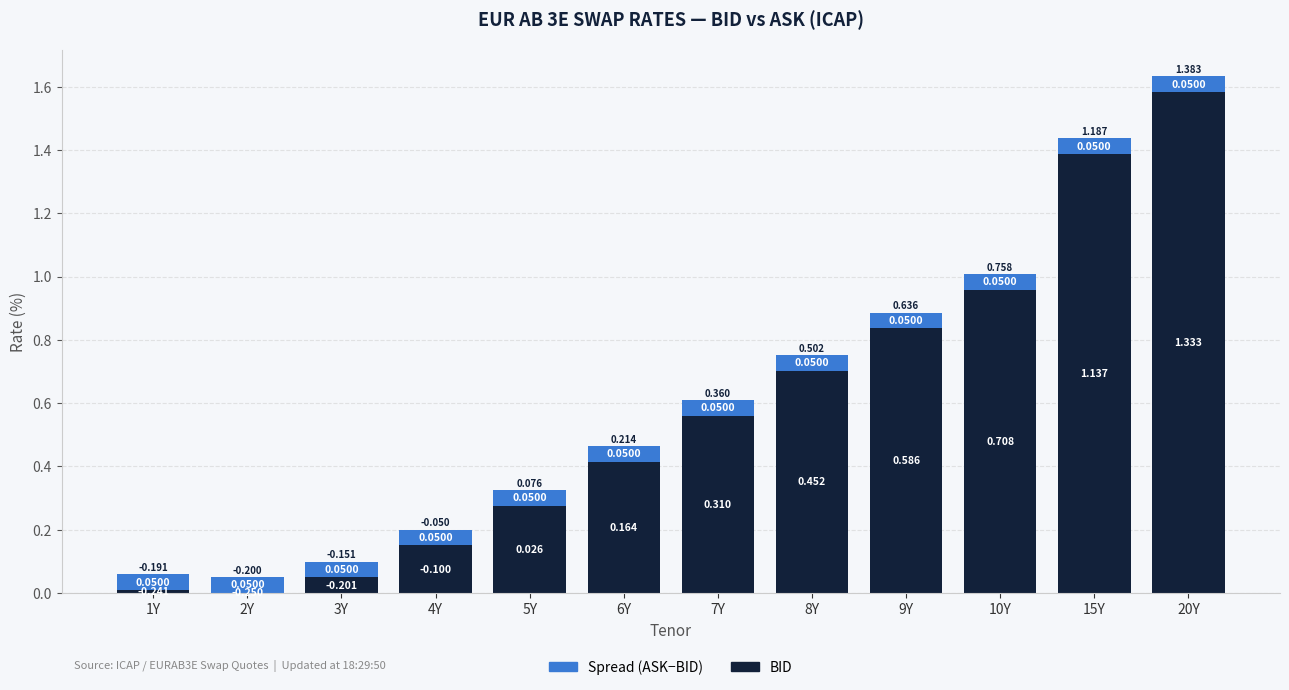

How many series are shown in this chart?

2